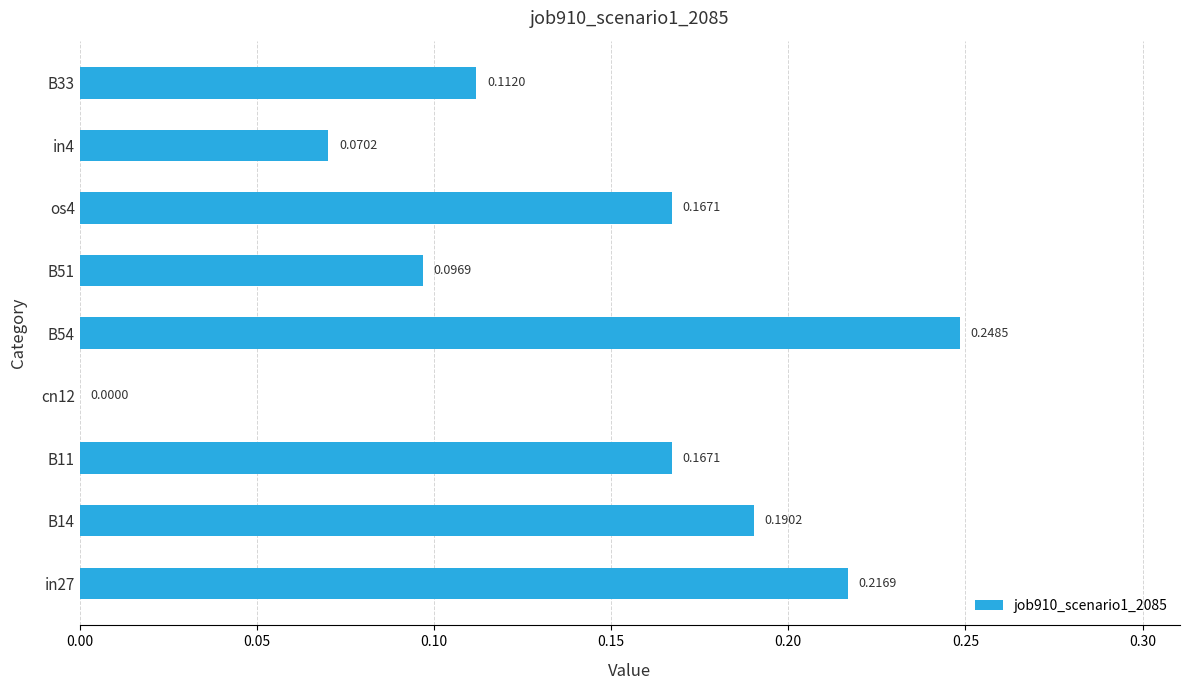

What is the sum of the values at B51 and B11?

0.3